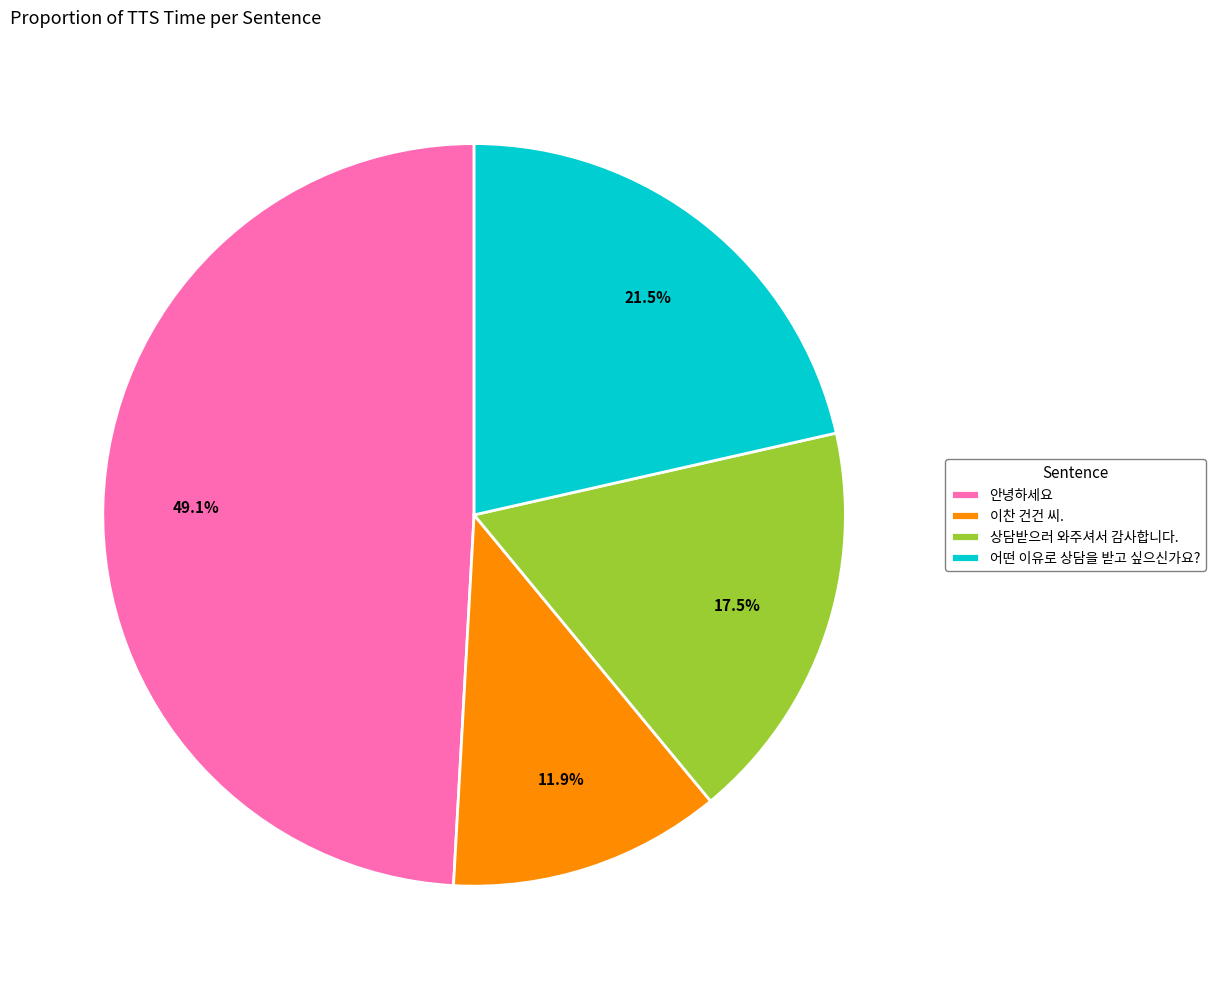

Do 안녕하세요 and 상담받으러 와주셔서 감사합니다. together represent more than half of the pie?

Yes